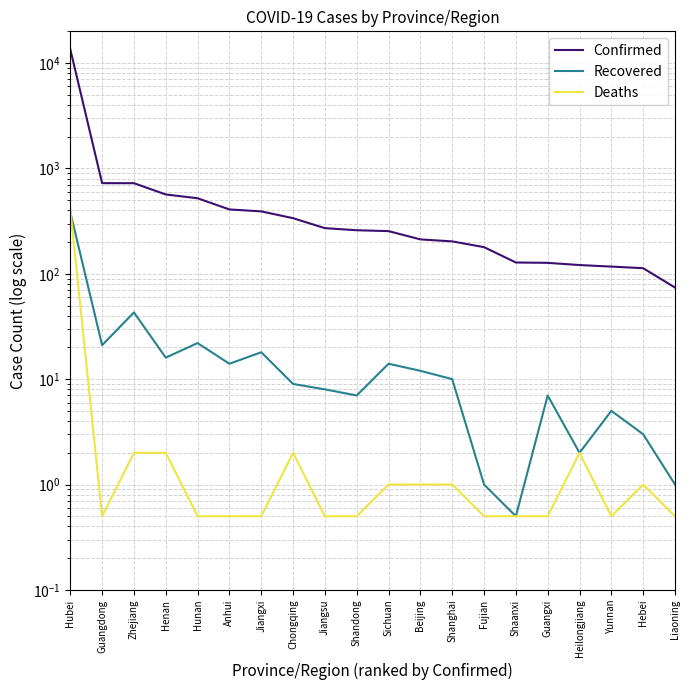

True or false: Confirmed has more than 1 points higher than both neighbors.

False